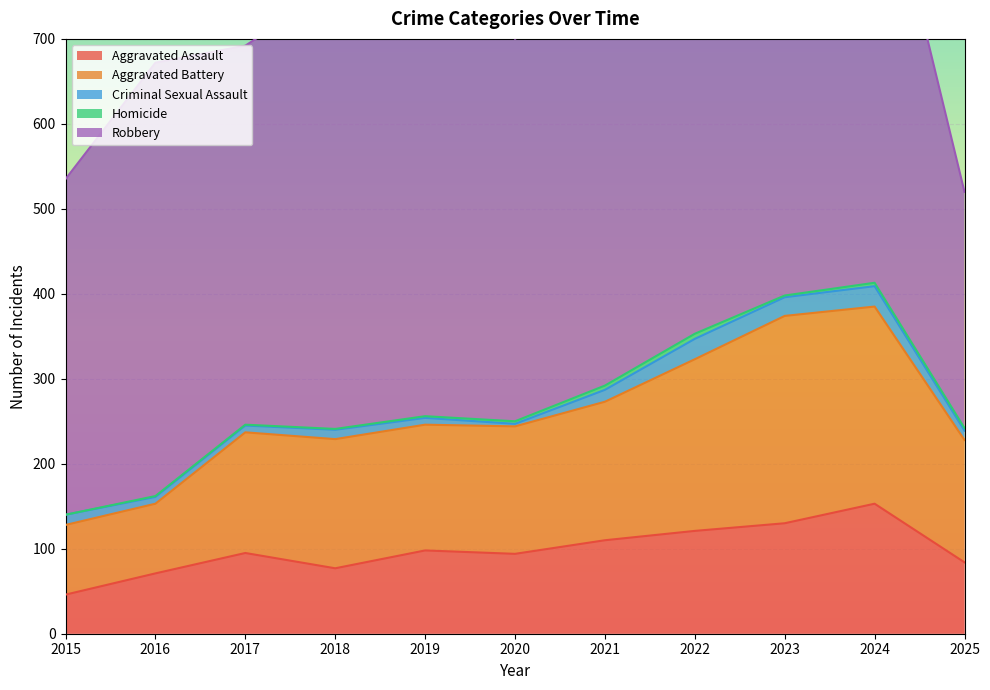

How many data points in Criminal Sexual Assault are less than 11?

4